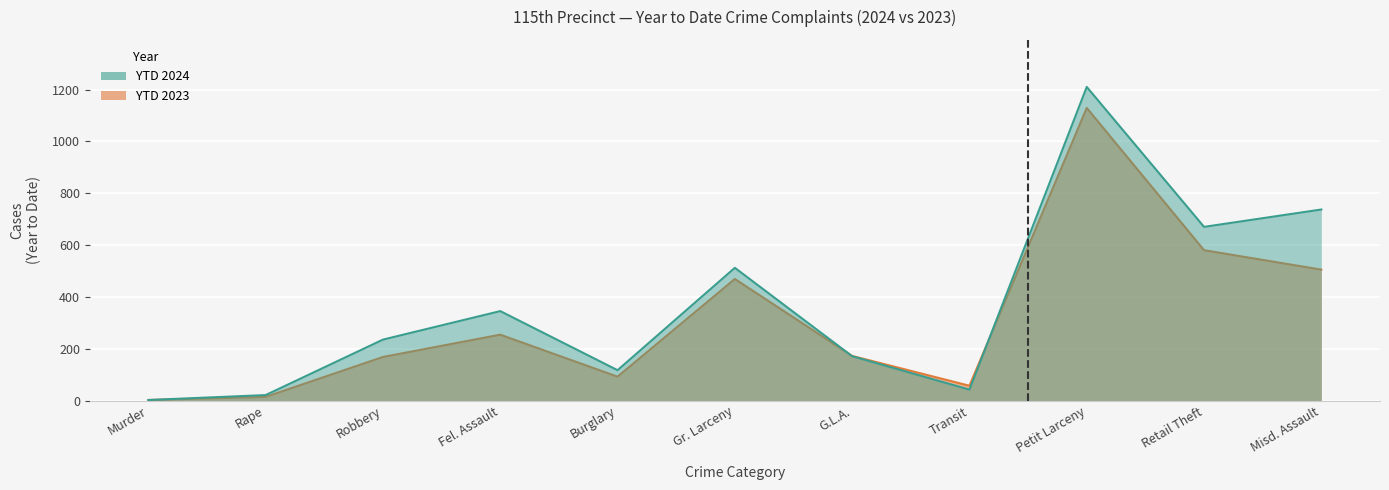

What is the sum of all YTD 2024 values?

4062